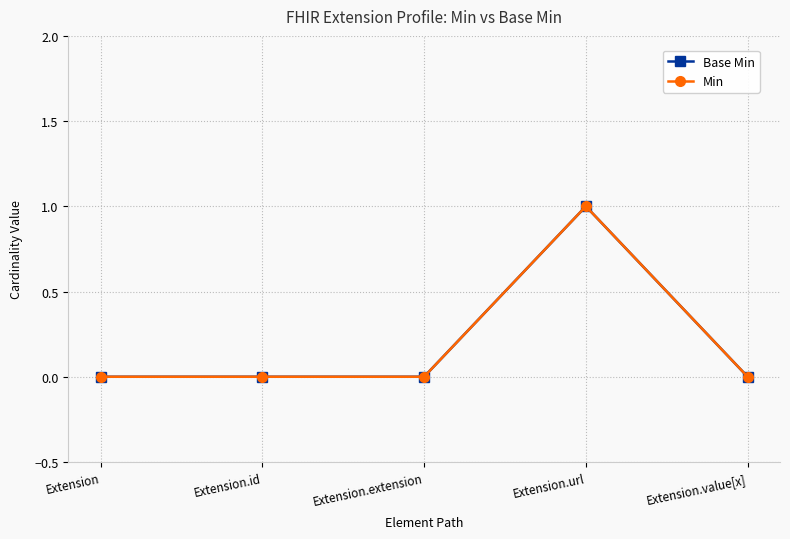

Reading left to right, list all the values displayed in this chart.

Base Min: Extension=0	Extension.id=0	Extension.extension=0	Extension.url=1	Extension.value[x]=0
Min: Extension=0	Extension.id=0	Extension.extension=0	Extension.url=1	Extension.value[x]=0